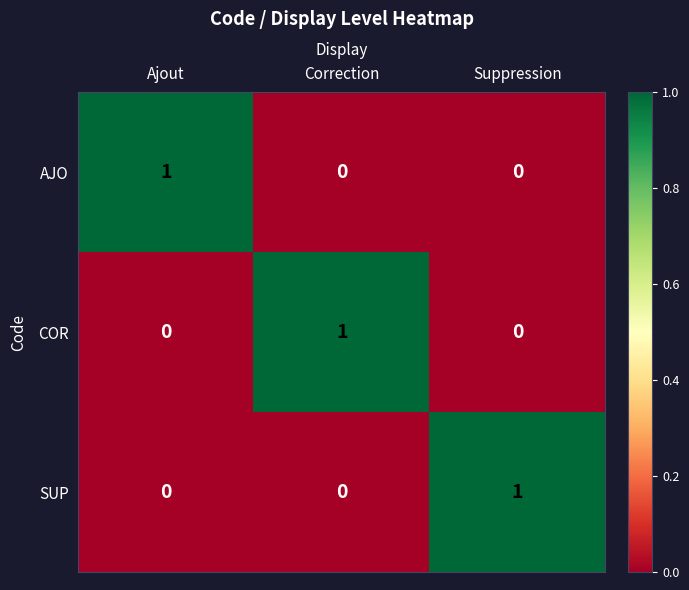

The value of SUP at Correction is 0. True or false?

True